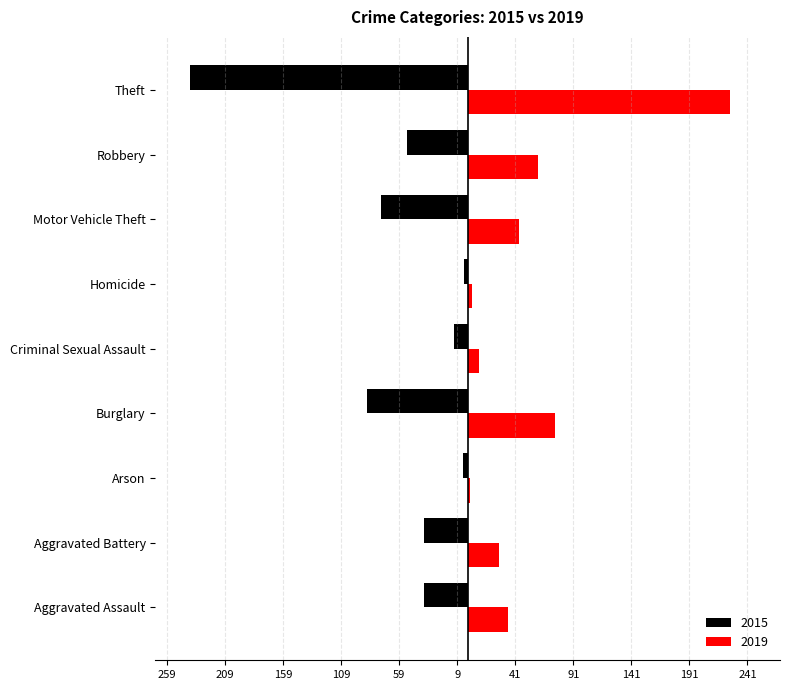

What is the maximum value shown in the chart?

226